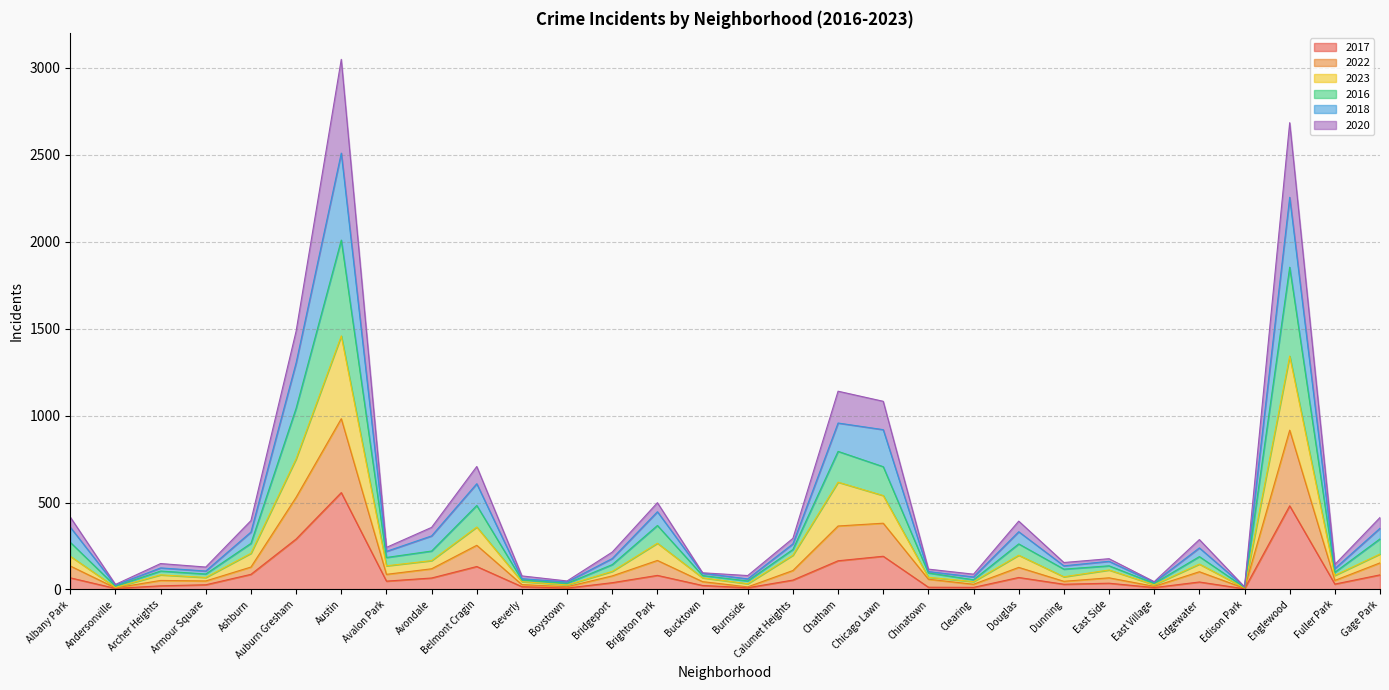

How many categories are shown in the chart?

30